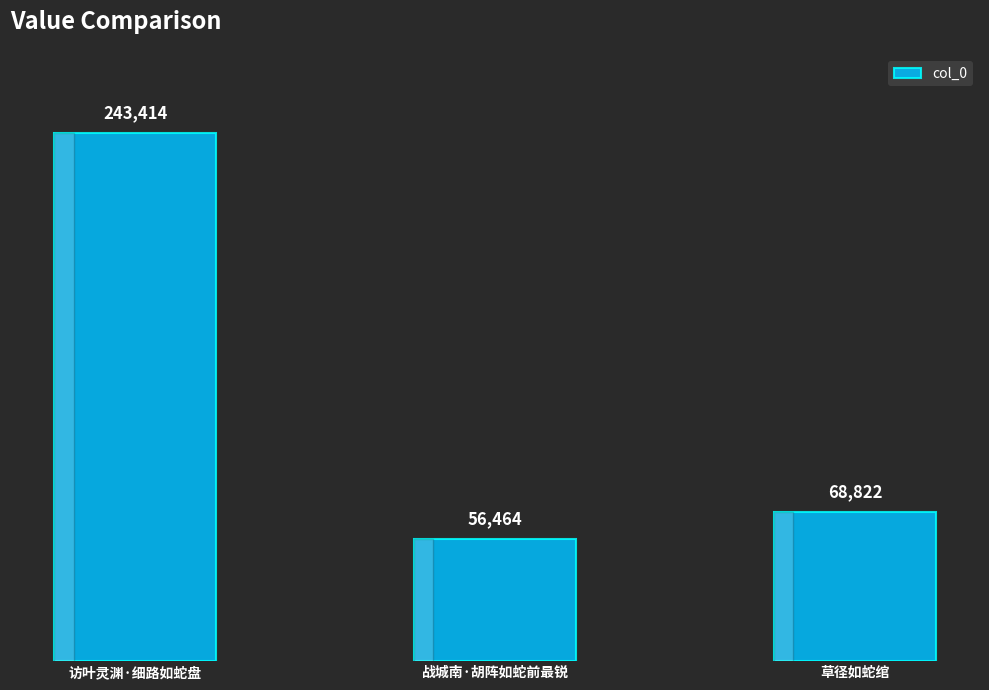

Reading left to right, what are all the values shown in this chart?

访叶灵渊·细路如蛇盘=243414	战城南·胡阵如蛇前最锐=56464	草径如蛇绾=68822